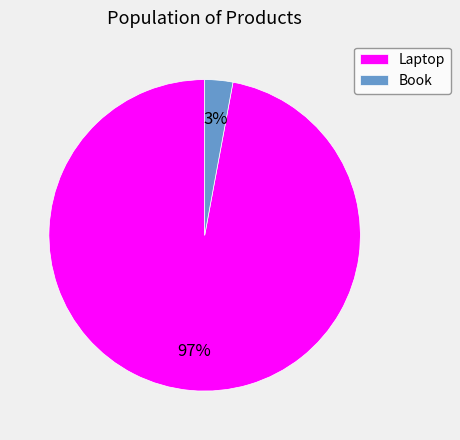

Is it true that Laptop is 97% of the pie?

True